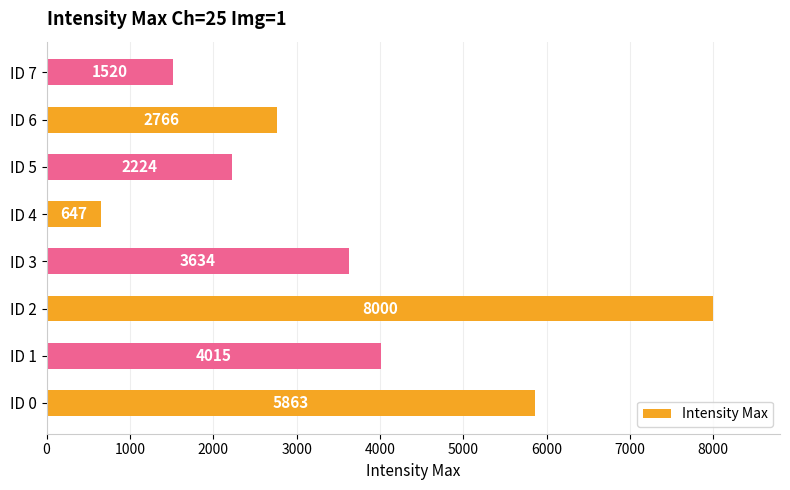

Which label corresponds to the smallest value in the chart?

ID 4